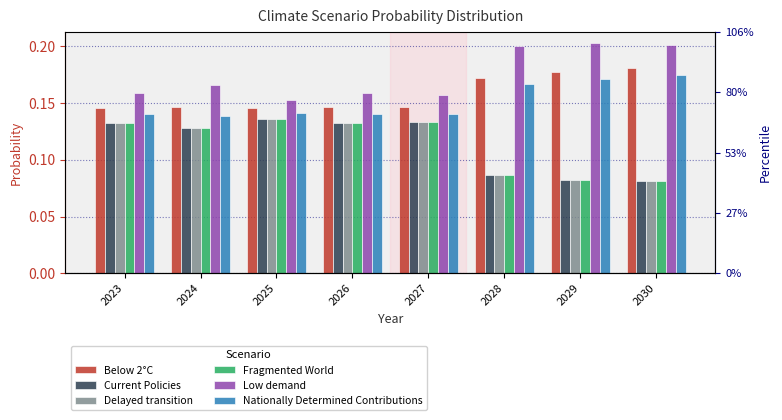

What is the difference between the second highest and minimum values in the Fragmented World series?

0.1